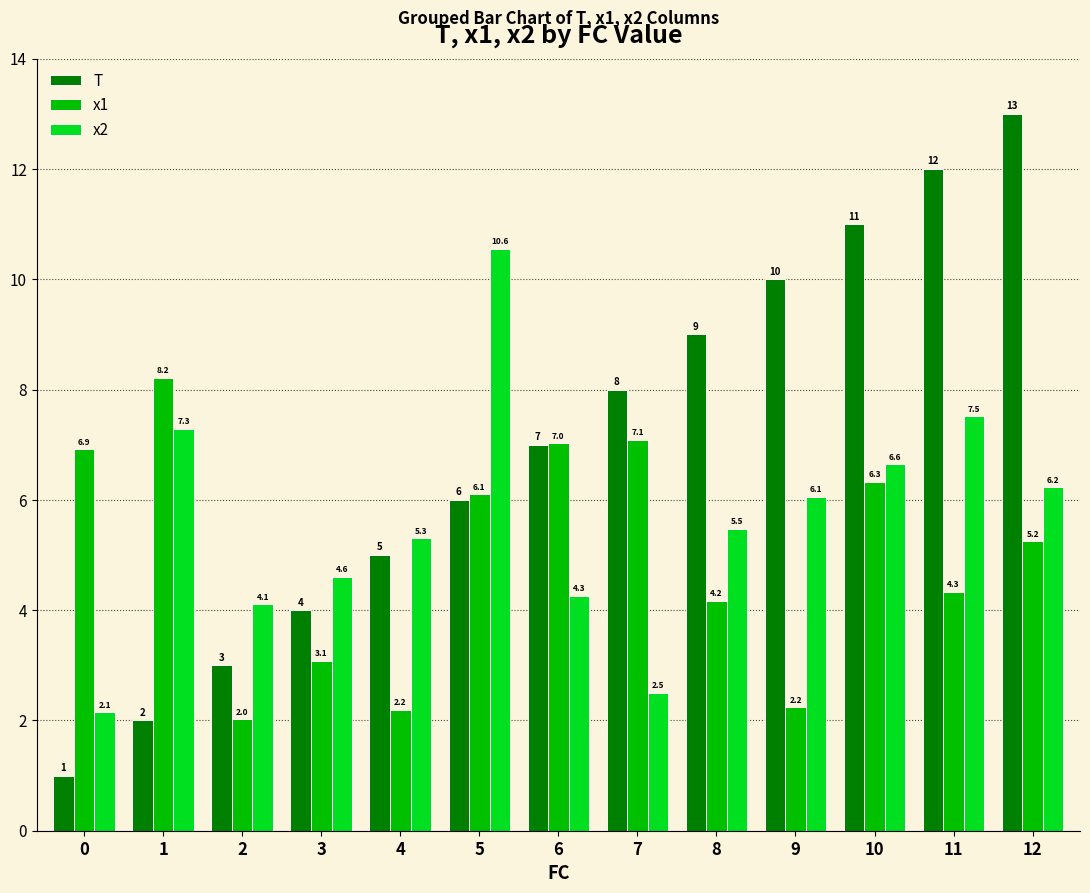

What is the difference between the maximum and minimum values in the T series?

12.0